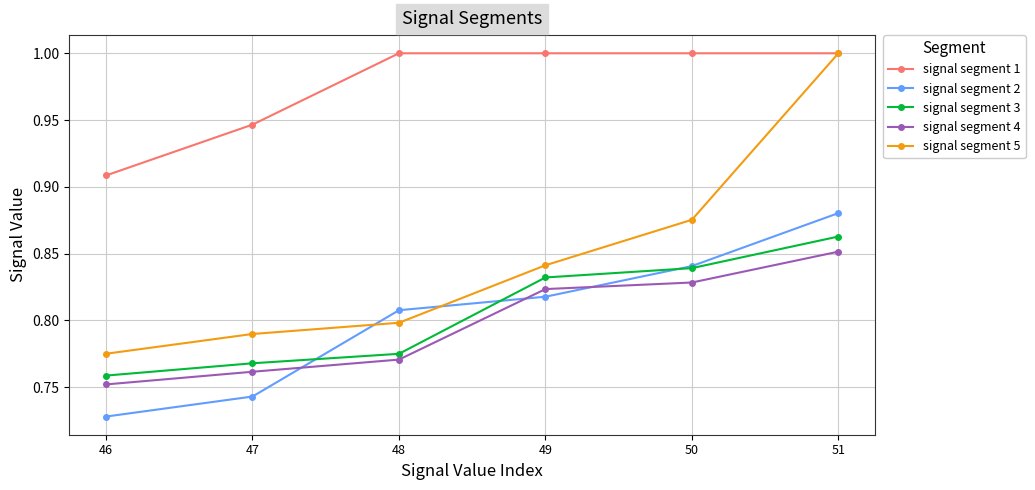

True or false: signal segment 3 and signal segment 1 intersect in this chart.

False